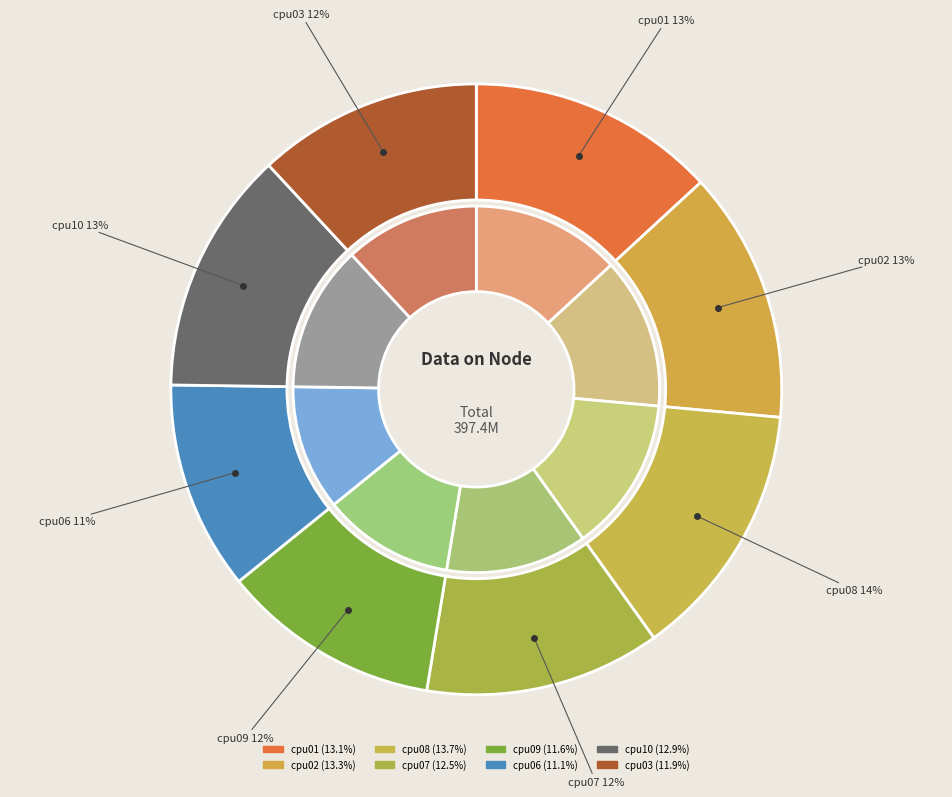

Count the number of slices in the pie.

8